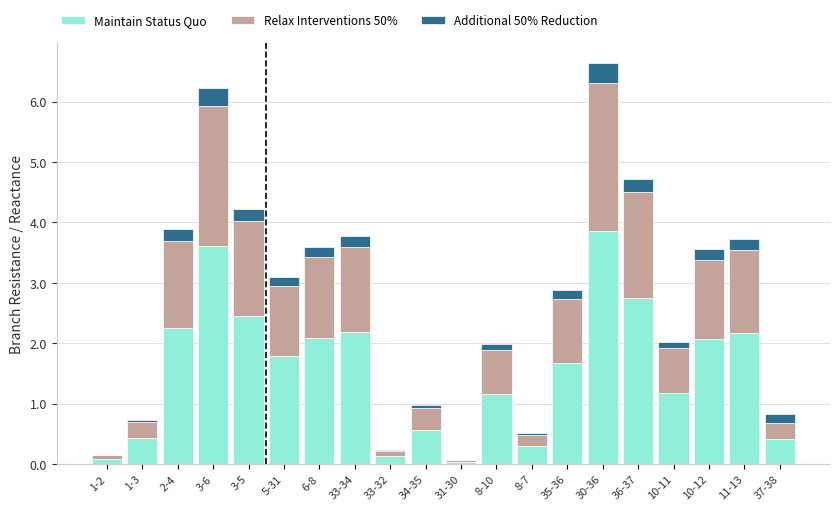

What is the total value across all series at 33-34?

3.8